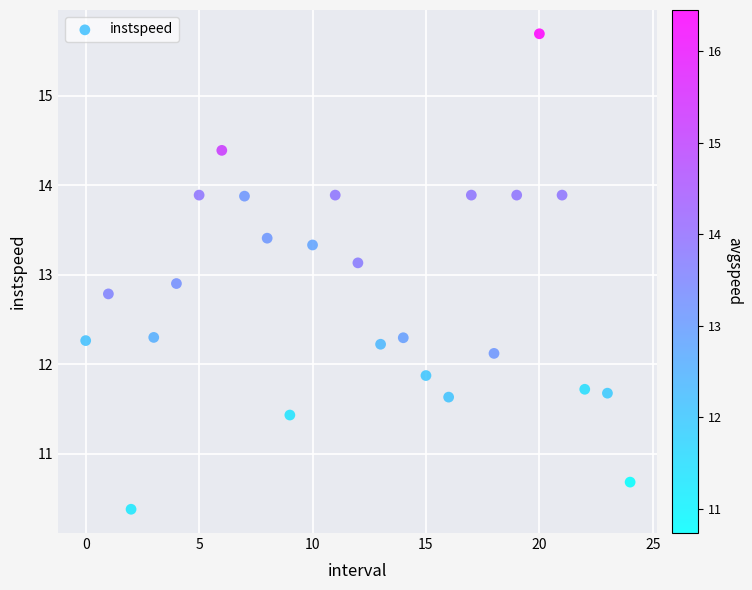

What is the range of Y values (max minus min)?

5.3